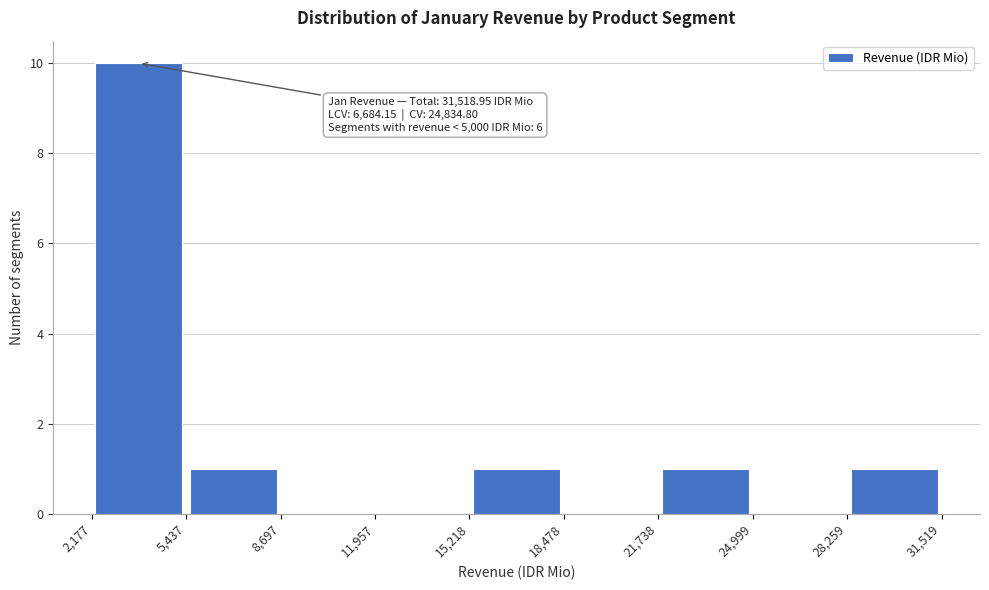

Which range on the x-axis has the tallest bar?

2,177 to 5,437